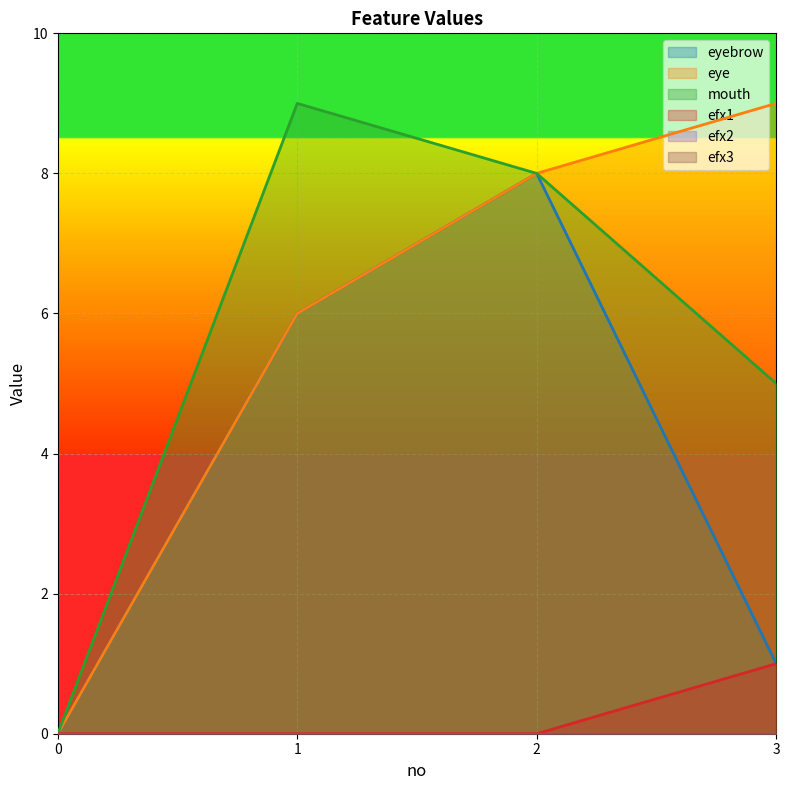

Reading left to right, list all the values displayed in this chart.

eyebrow: 0=0	1=6	2=8	3=1
eye: 0=0	1=6	2=8	3=9
mouth: 0=0	1=9	2=8	3=5
efx1: 0=0	1=0	2=0	3=1